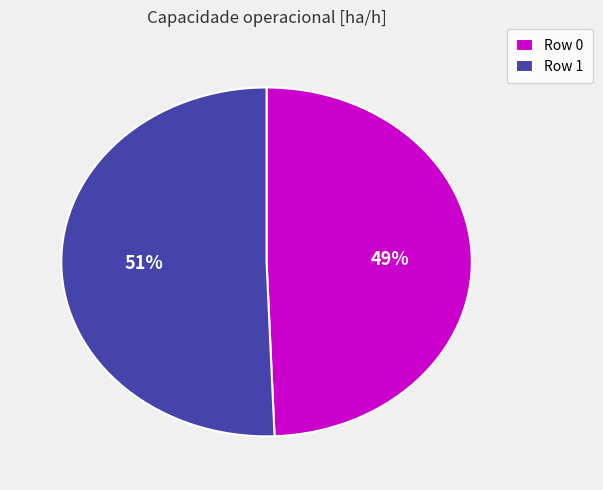

What is the ratio of the value at Row 1 to the value at Row 0?

1.0